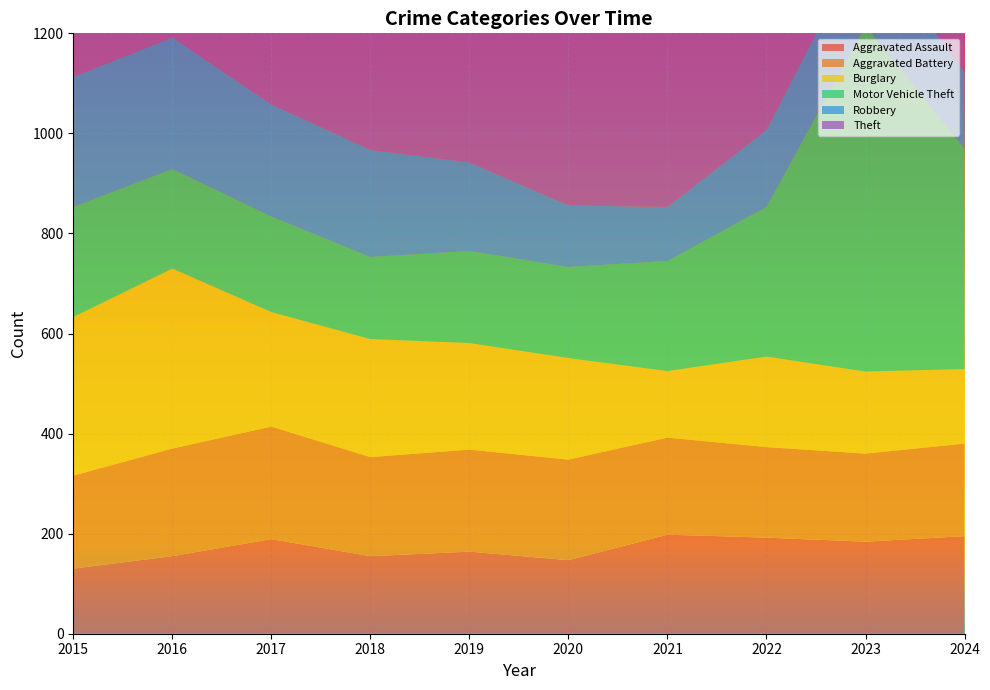

Reading right to left, what are all the values shown in this chart?

Aggravated Assault: 2024=195	2023=184	2022=192	2021=198	2020=147	2019=164	2018=155	2017=189	2016=155	2015=130
Aggravated Battery: 2024=185	2023=176	2022=181	2021=194	2020=201	2019=204	2018=198	2017=225	2016=215	2015=186
Burglary: 2024=149	2023=164	2022=181	2021=133	2020=203	2019=213	2018=236	2017=229	2016=360	2015=317
Motor Vehicle Theft: 2024=440	2023=692	2022=299	2021=220	2020=182	2019=184	2018=164	2017=191	2016=199	2015=220
Robbery: 2024=154	2023=176	2022=154	2021=108	2020=123	2019=177	2018=214	2017=224	2016=263	2015=260
Theft: 2024=640	2023=668	2022=720	2021=617	2020=695	2019=917	2018=951	2017=987	2016=965	2015=883